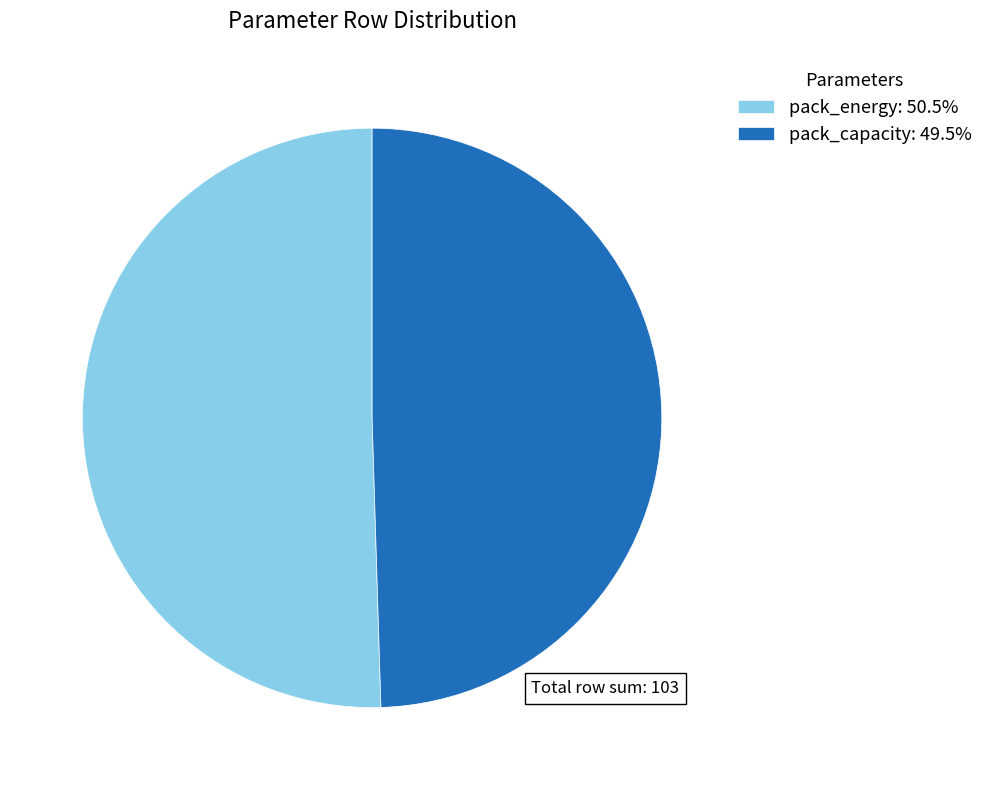

Is there a majority slice in this chart?

Yes